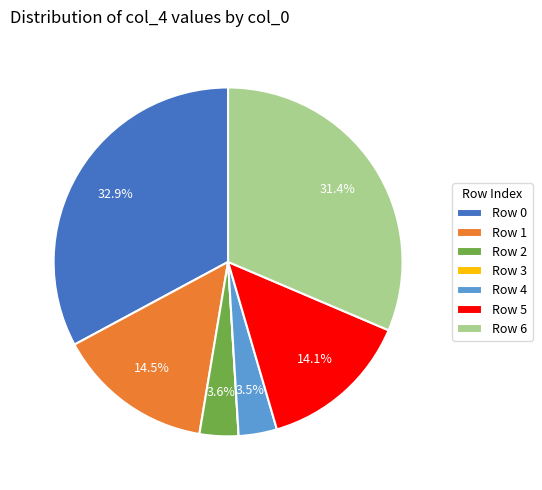

What portion of the pie excludes Row 6?

68.6%